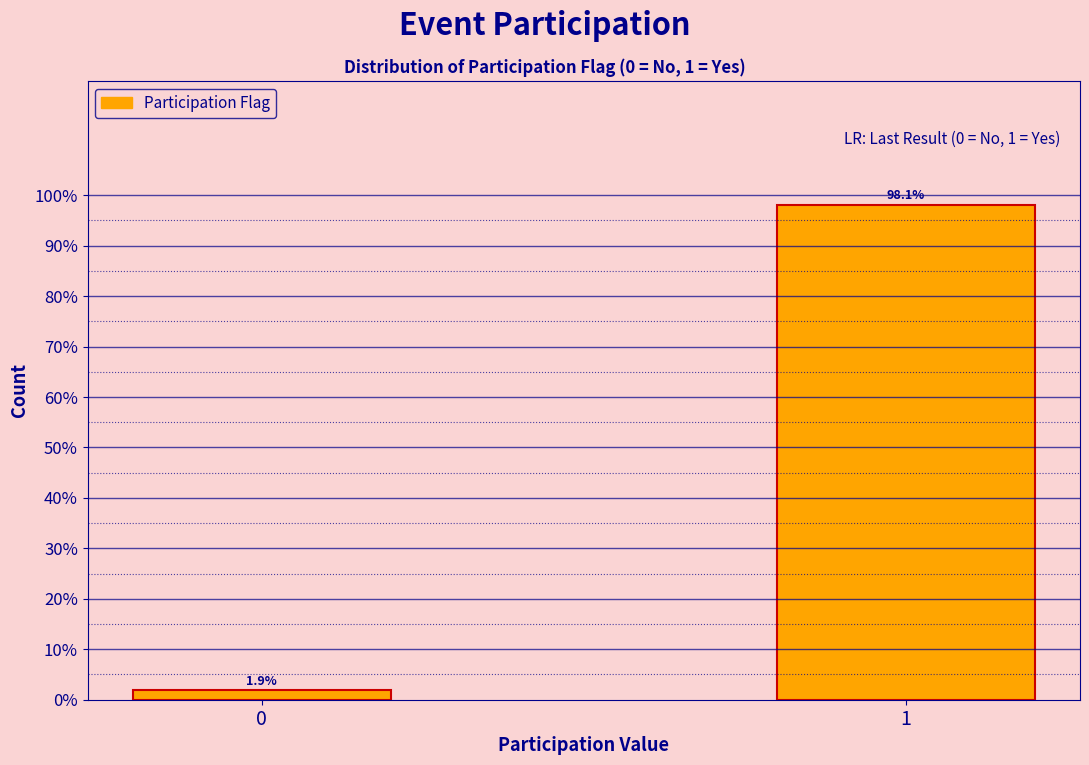

Reading left to right, list all the values displayed in this chart.

1.9	98.1